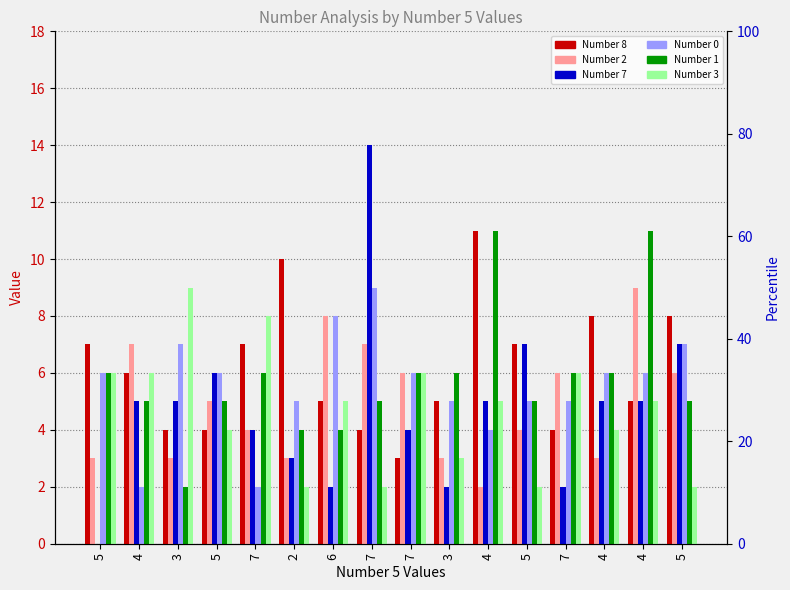

Which series has the largest total across all categories?

Number 8